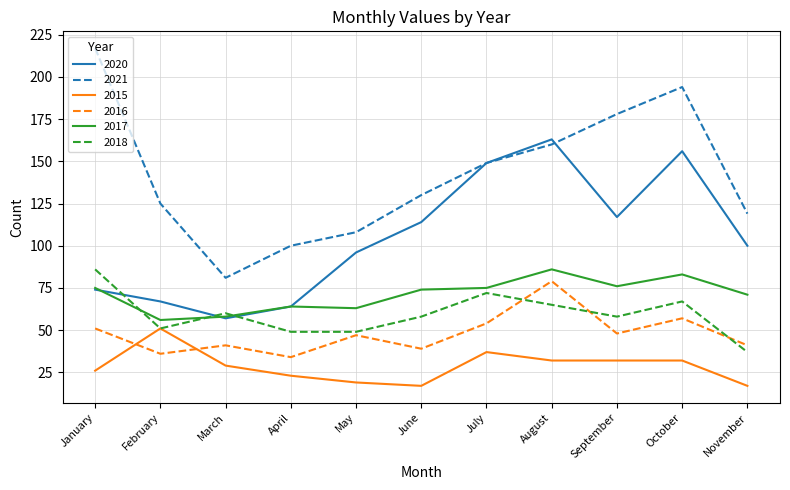

The value of 2017 at February is 56. True or false?

True